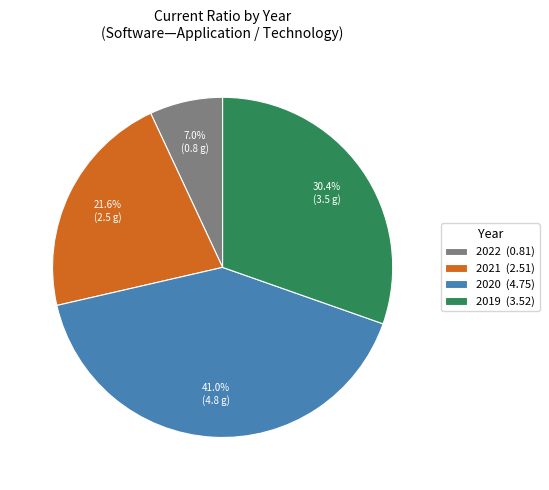

Between 2020 (4.75) and 2021 (2.51), which is larger?

2020 (4.75)